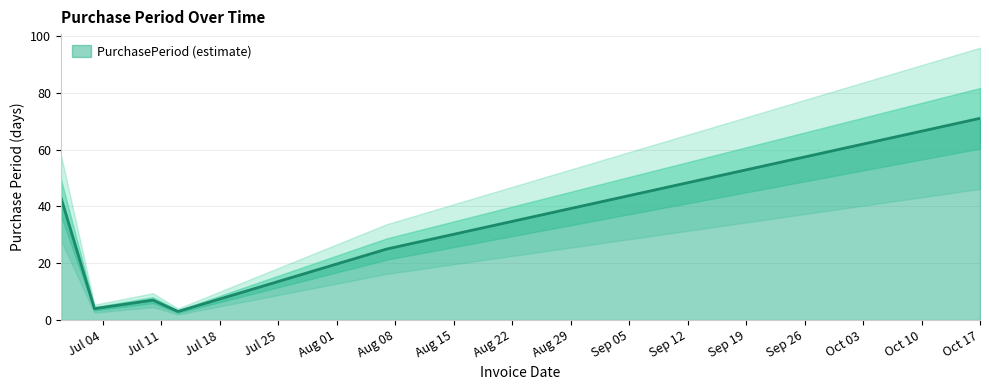

At which category does the data reach its first local peak?

2017-07-10